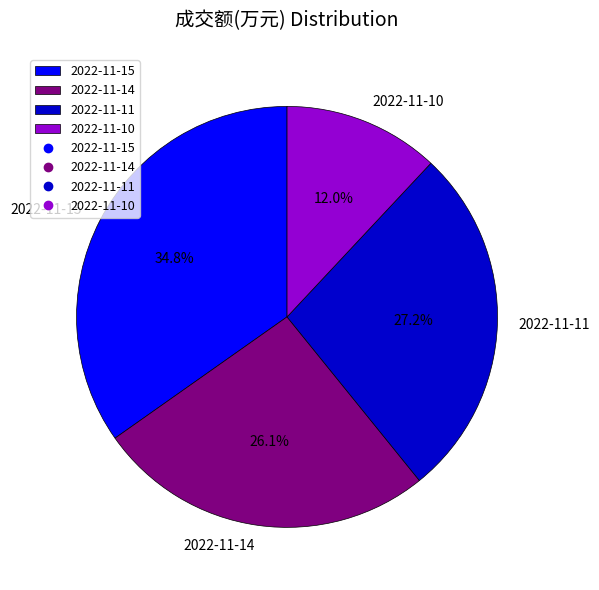

Rank the categories by value from lowest to highest.

2022-11-10, 2022-11-14, 2022-11-11, 2022-11-15